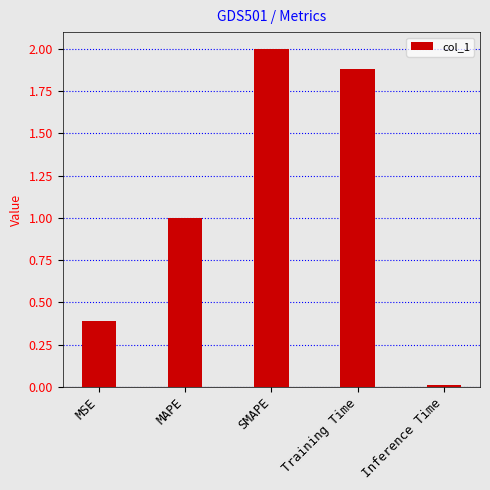

What position from the right is MAPE?

4